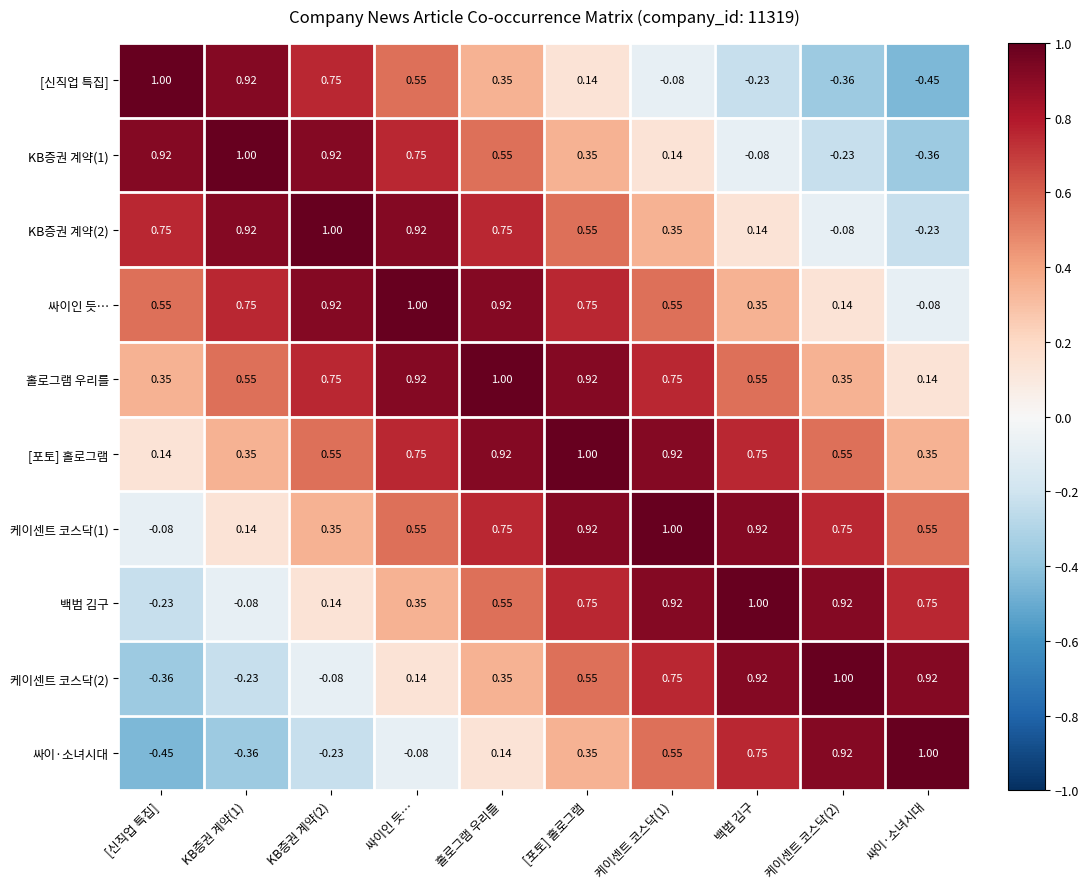

Is the value of KB증권 계약(2) at 백범 김구 greater than the value of [포토] 홀로그램 at 케이센트 코스닥(2)?

No